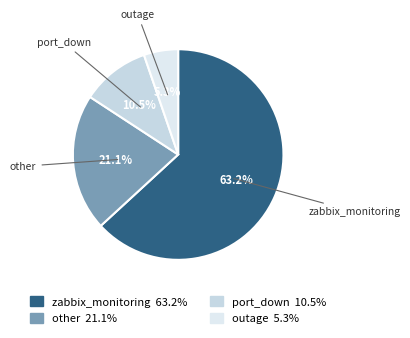

How many segments does this pie chart have?

4